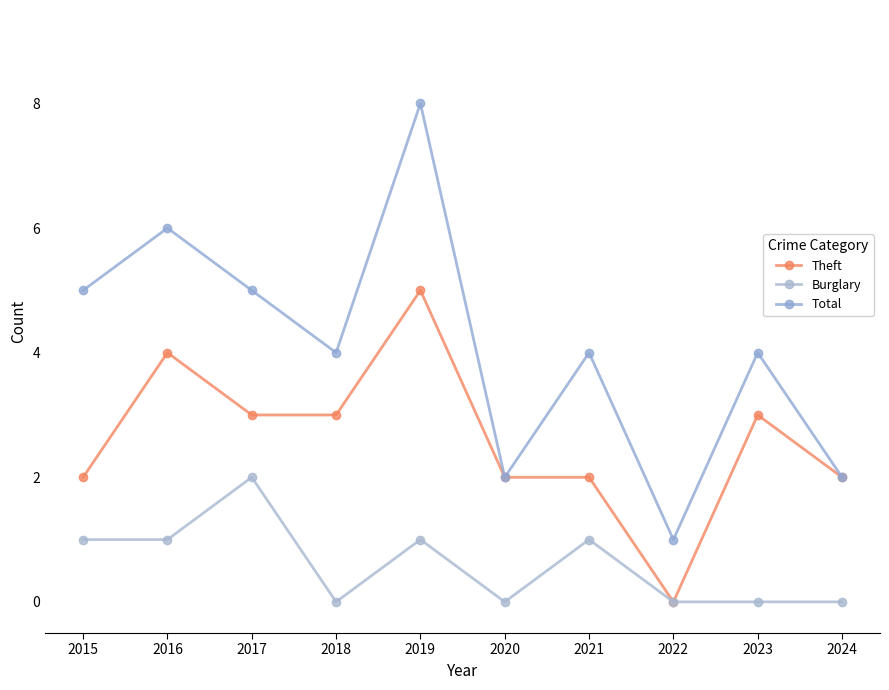

Reading left to right, extract all data points from this chart.

Theft: 2015=2	2016=4	2017=3	2018=3	2019=5	2020=2	2021=2	2022=0	2023=3	2024=2
Burglary: 2015=1	2016=1	2017=2	2018=0	2019=1	2020=0	2021=1	2022=0	2023=0	2024=0
Total: 2015=5	2016=6	2017=5	2018=4	2019=8	2020=2	2021=4	2022=1	2023=4	2024=2